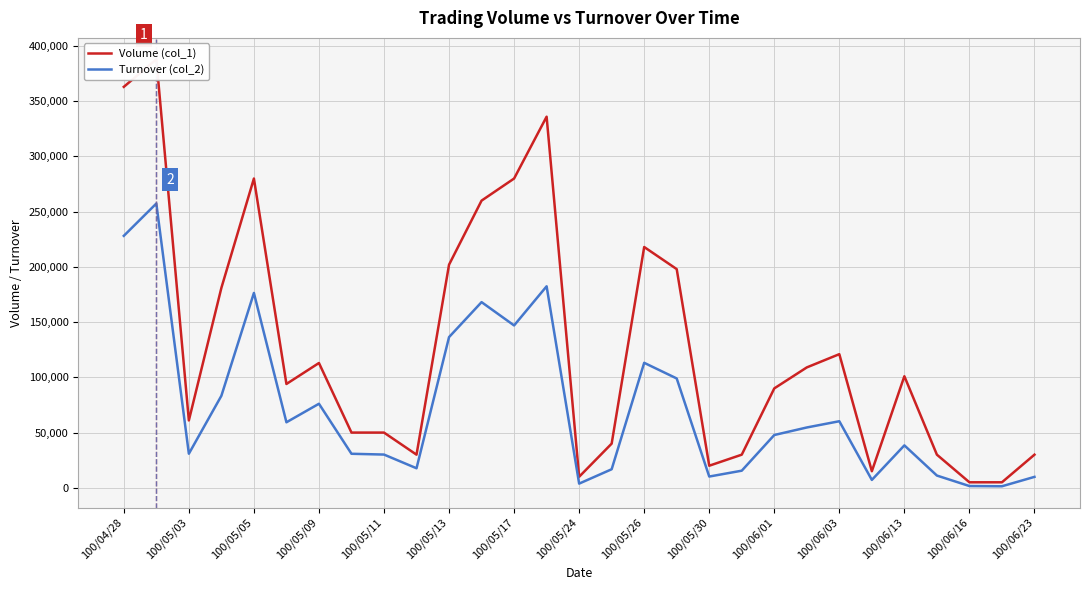

At which label does Turnover (col_2) first exceed 47800?

100/04/28